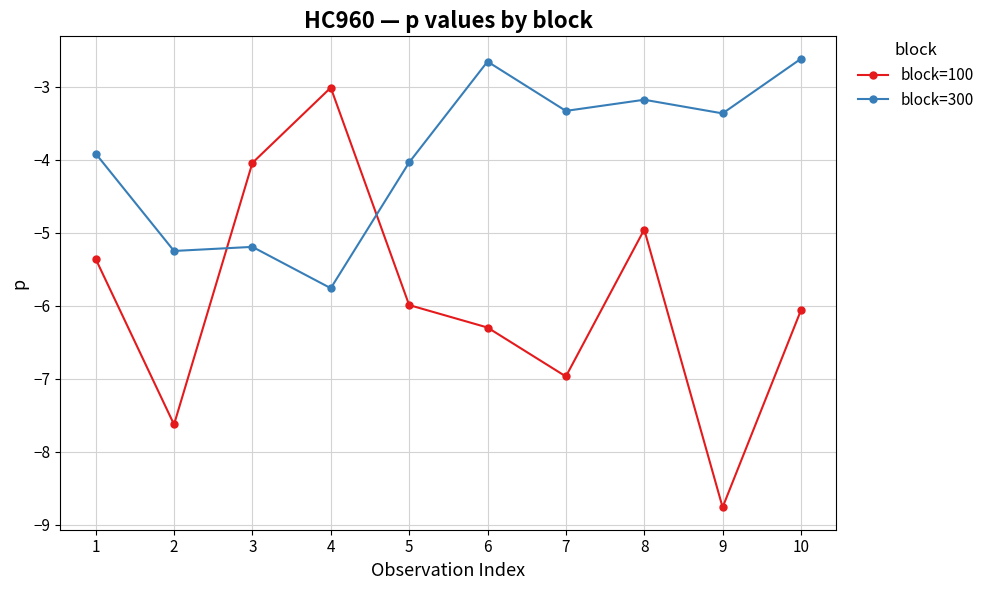

What is the sum of the block=300 values at 9 and 7?

-6.7